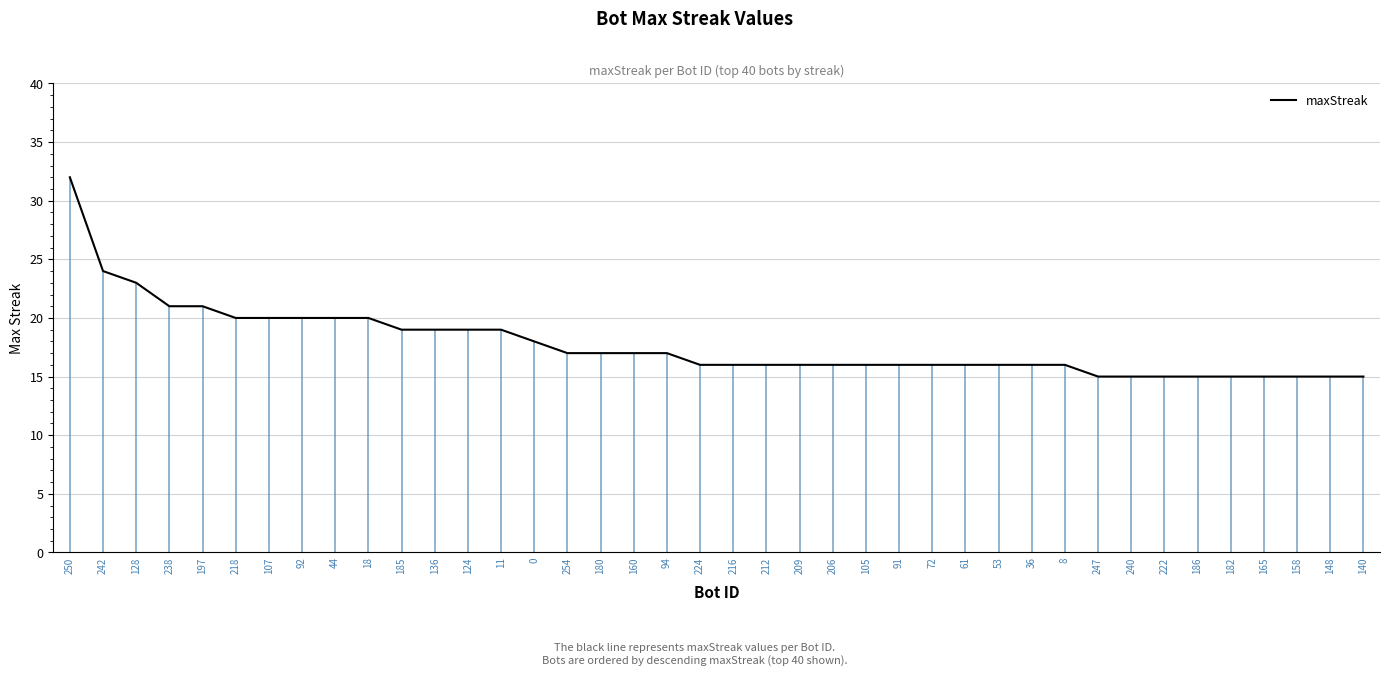

Reading right to left, list all the values displayed in this chart.

15	15	15	15	15	15	15	15	15	16	16	16	16	16	16	16	16	16	16	16	16	17	17	17	17	18	19	19	19	19	20	20	20	20	20	21	21	23	24	32